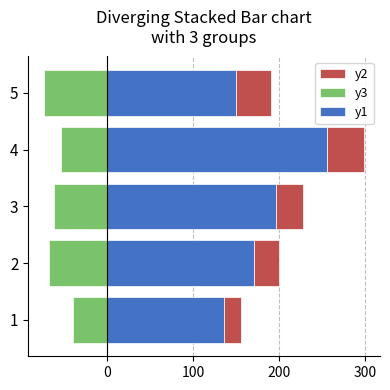

True or false: y2 has a value of 46.5 at 3.

False